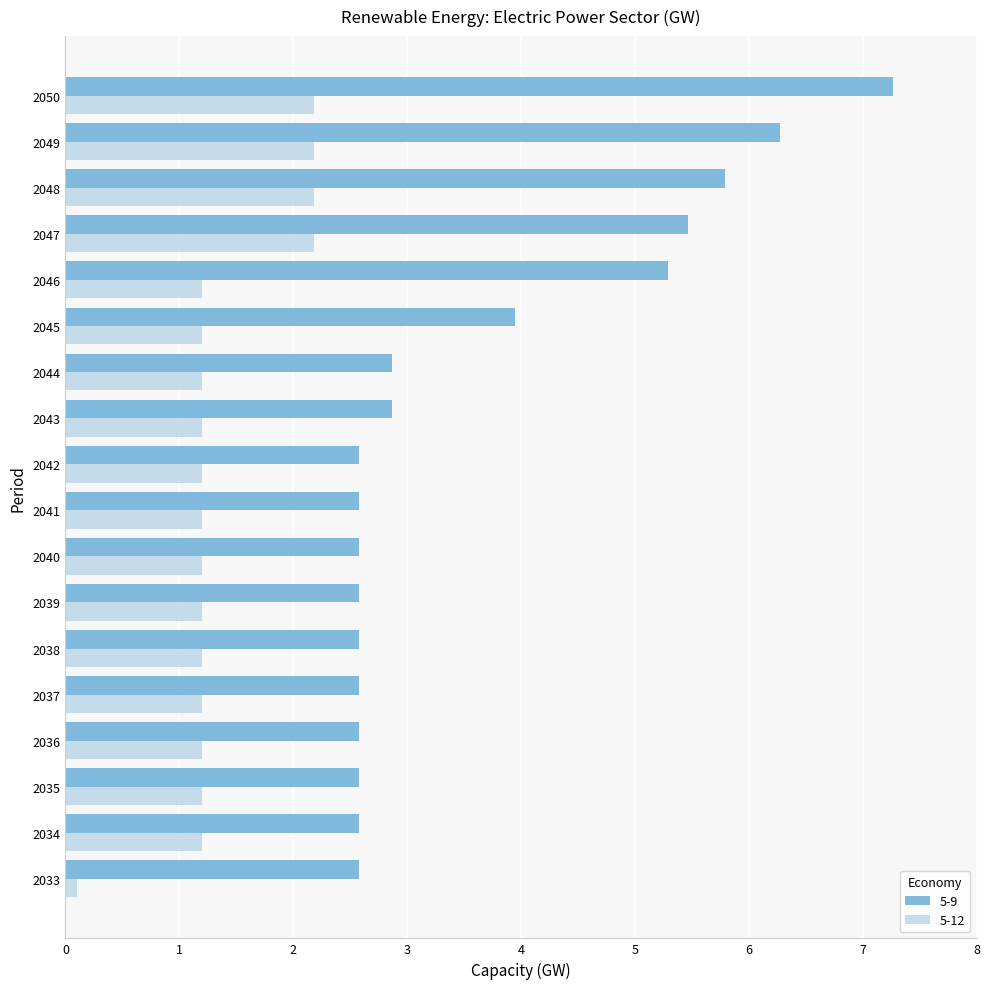

The value of 5-12 at 2046 is 1.2. True or false?

True